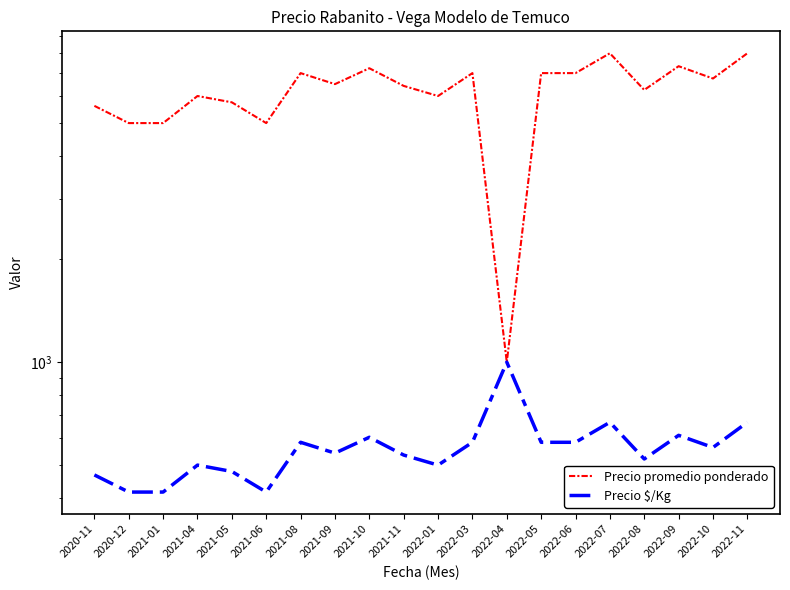

How many categories are shown in the chart?

20